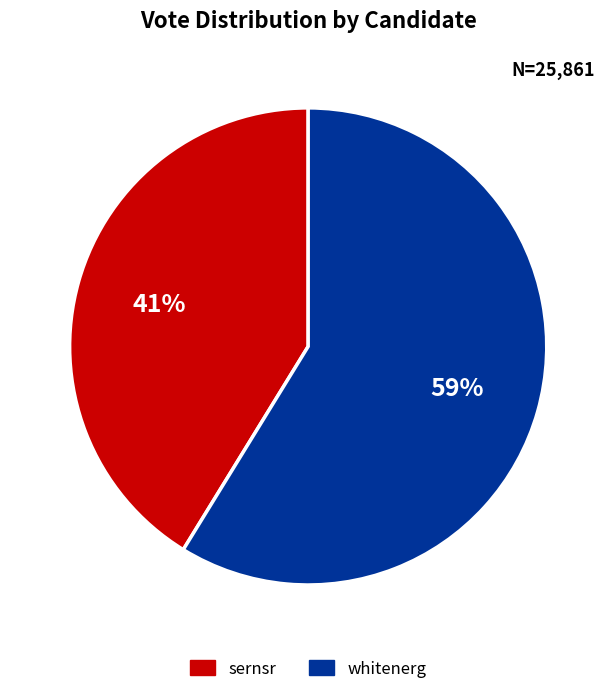

Is it true that sernsr is 41% of the pie?

True